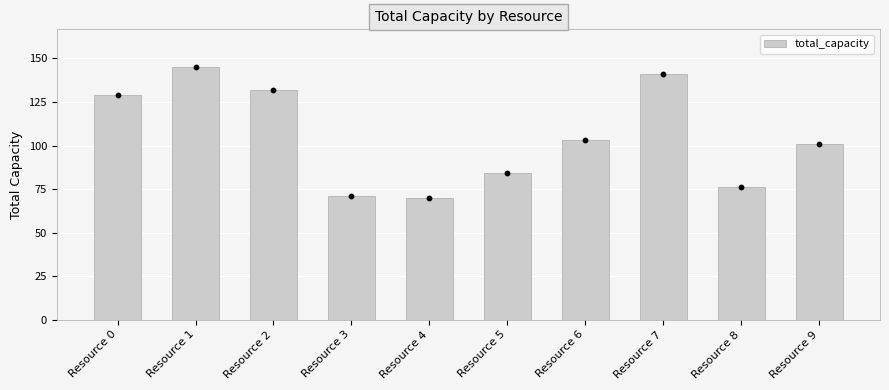

Which has a higher value, Resource 8 or Resource 4?

Resource 8